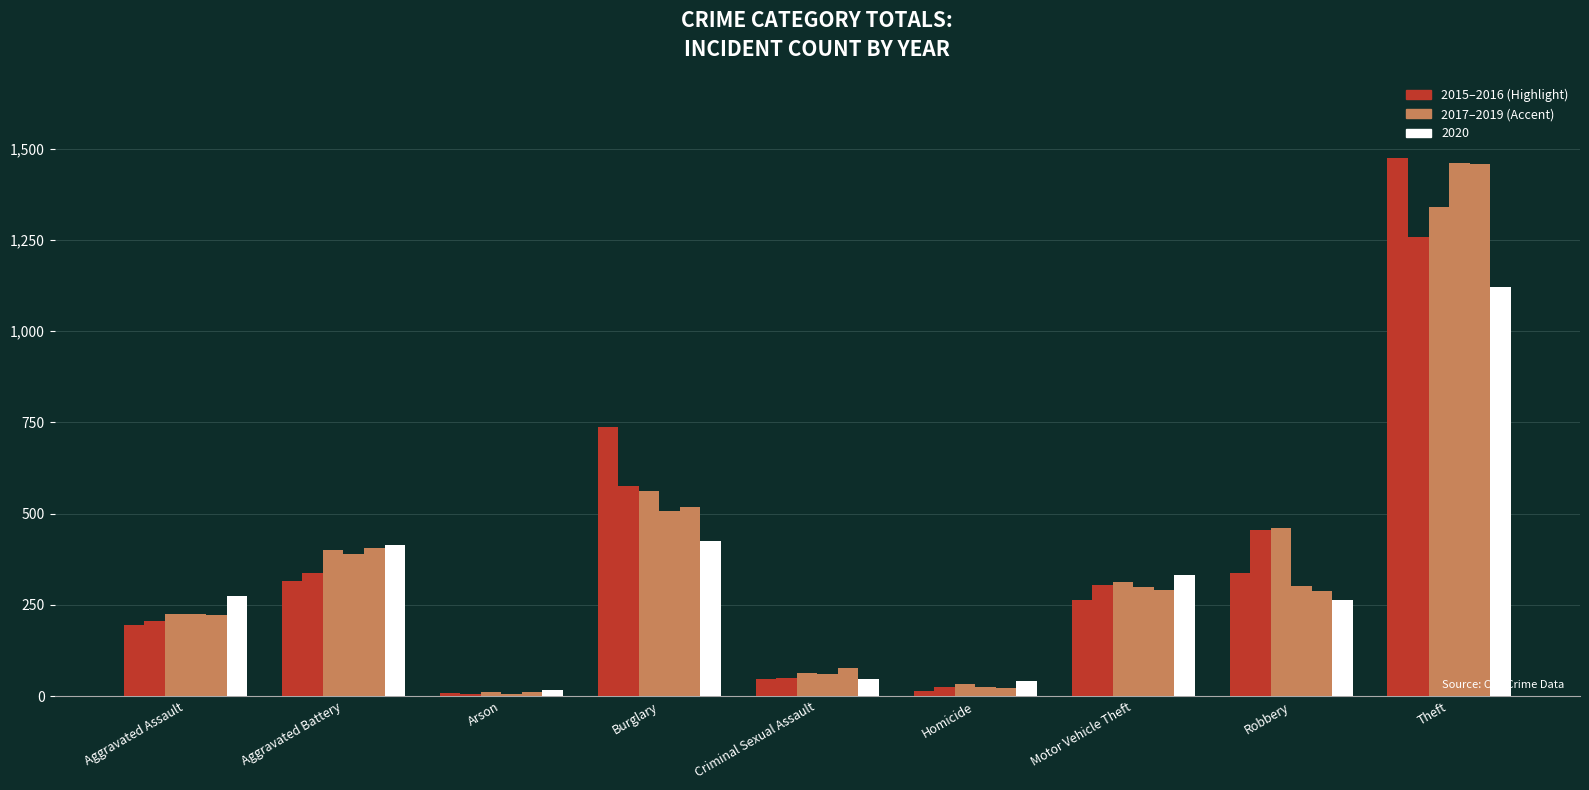

How many series are shown in this chart?

6